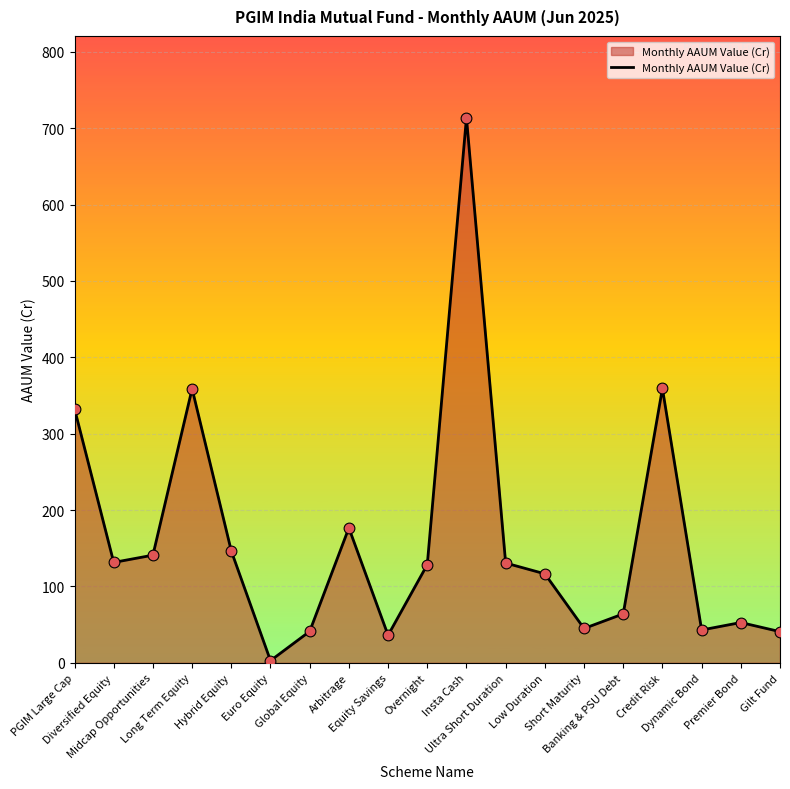

What is the change in value from Equity Savings to Short Maturity?

+8.8